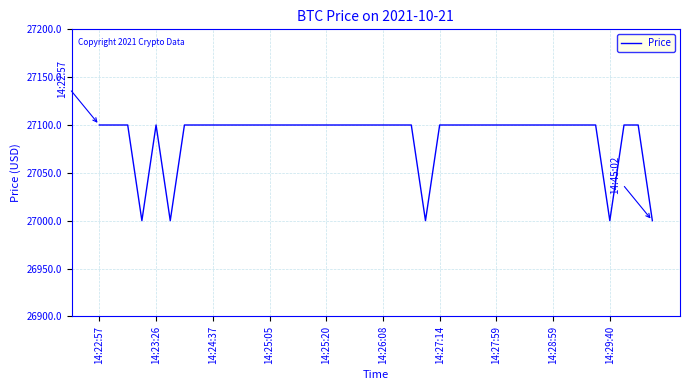

Count the number of data series in this chart.

1